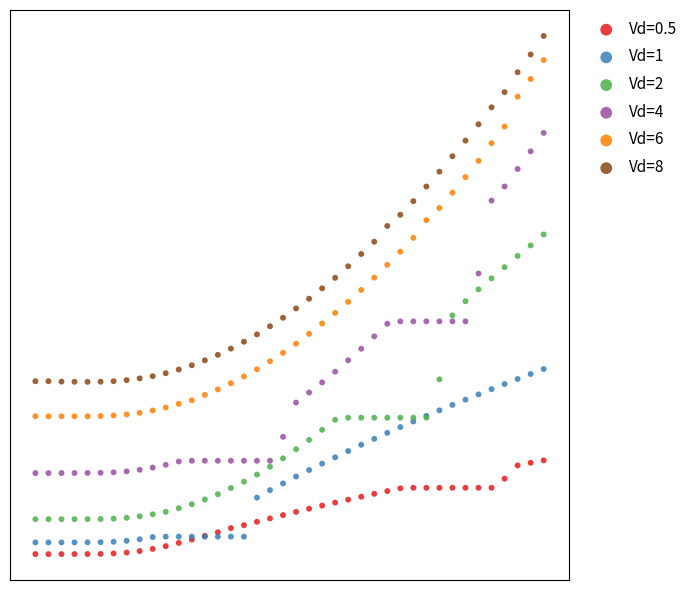

What are all the series names shown in the legend?

Vd=0.5, Vd=1, Vd=2, Vd=4, Vd=6, Vd=8